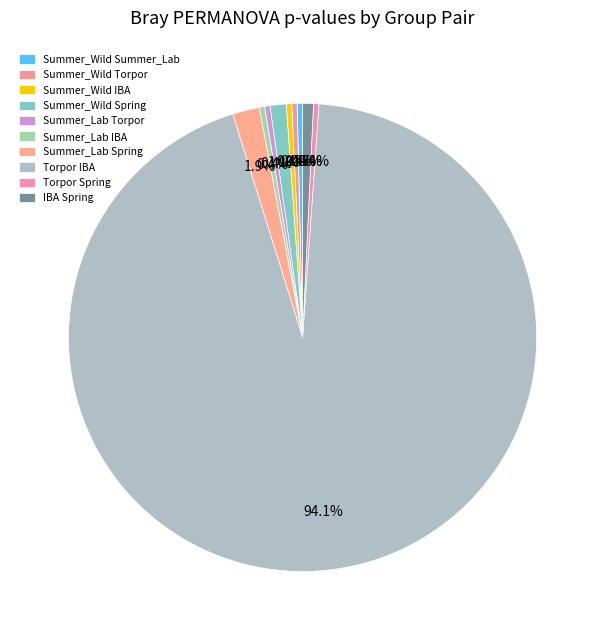

Combined, do Torpor Spring and Summer_Wild Spring account for over 50%?

No